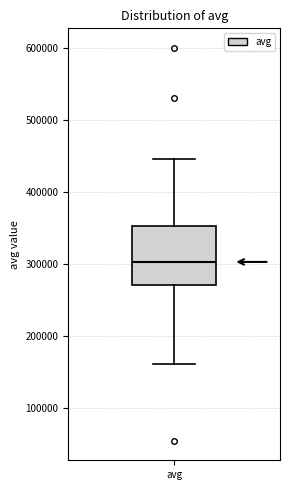

Read this box plot against the y-axis: the position of the median line, the range covered by the box, and the ends of both whiskers. The values are not printed on the chart, so give them approximately, as read against the axis.

median 300000, box 270000 to 350000, whiskers 160000 to 450000